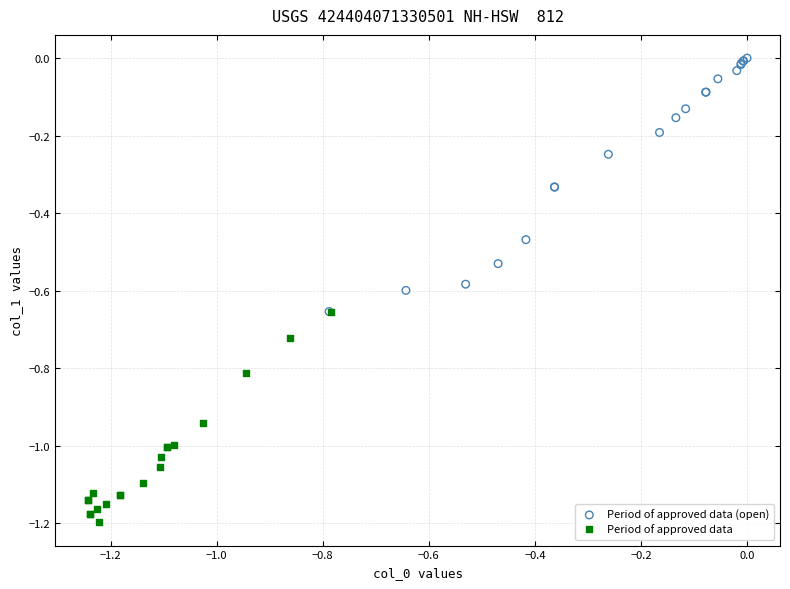

Which series has the largest Y range (max minus min)?

Period of approved data (open)